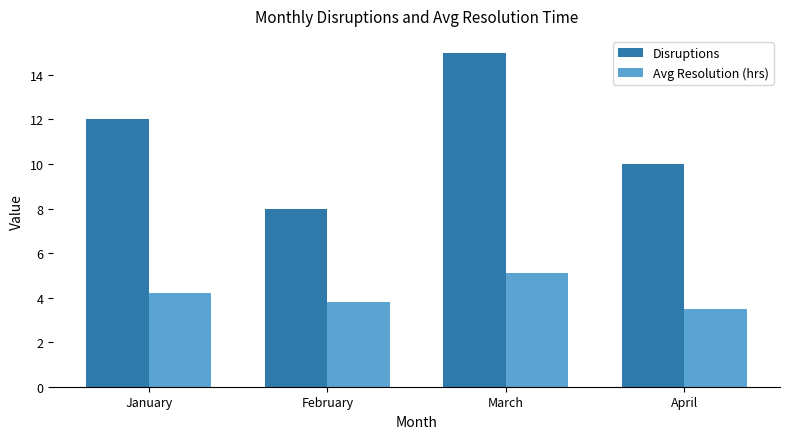

How many values in the Avg Resolution (hrs) series are below 4?

2